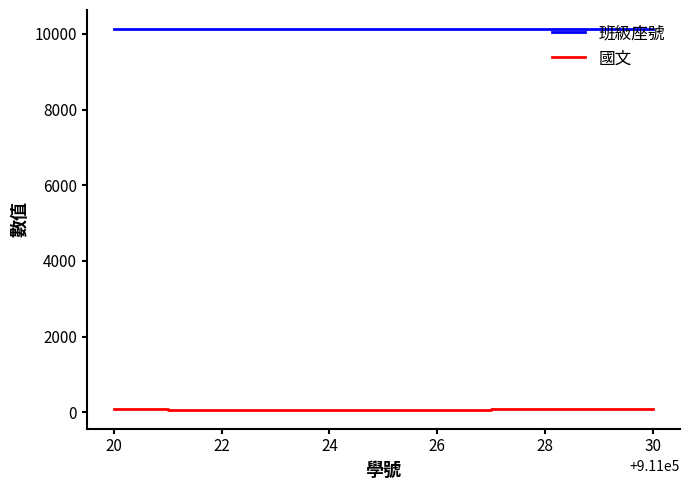

Which series has the widest spread of values?

國文